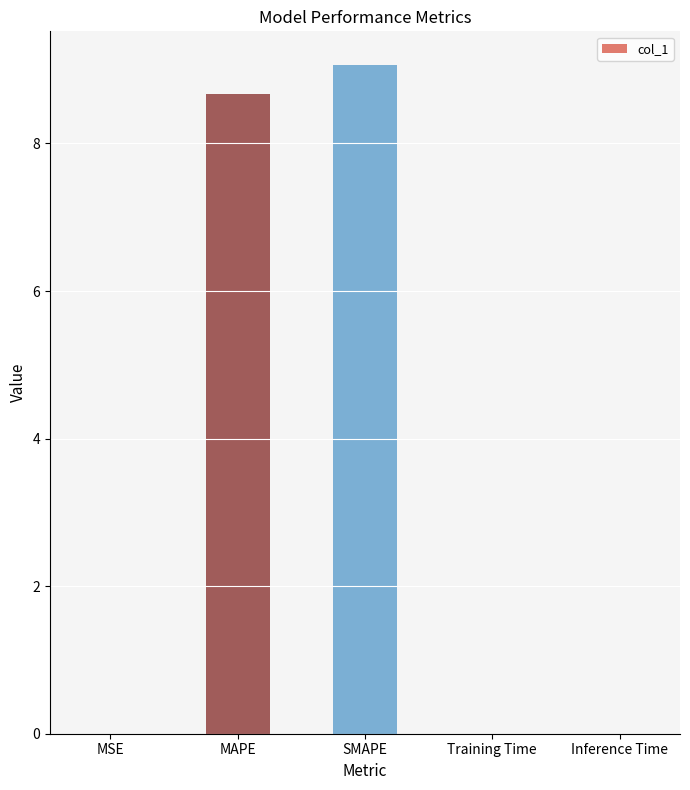

What is the greatest value displayed?

9.1